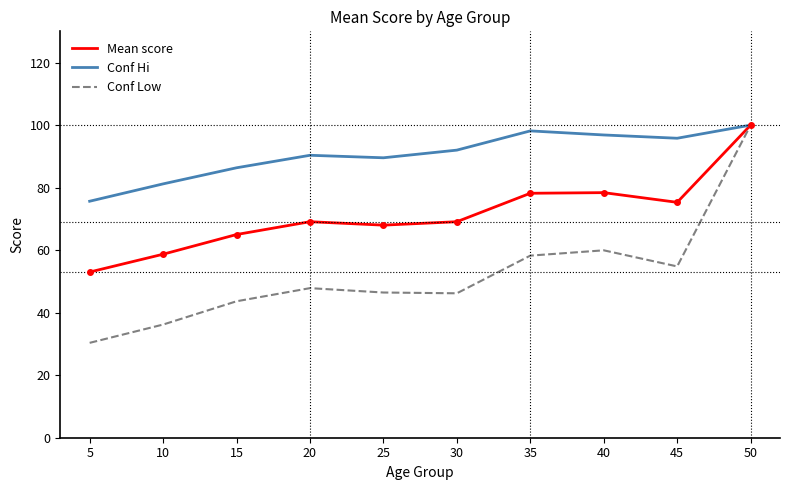

What is the difference between the highest and lowest values at 35?

39.9